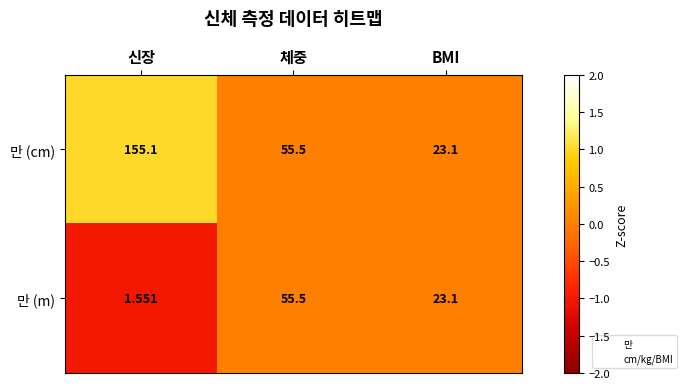

Is the value of 만 (cm) at BMI greater than the value of 만 (m) at 신장?

Yes